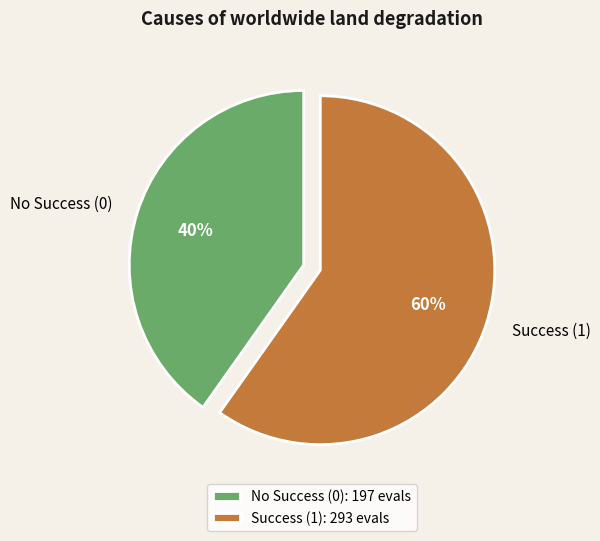

To the nearest percent, what is the difference between the Success (1) and No Success (0) slice percentages?

20%